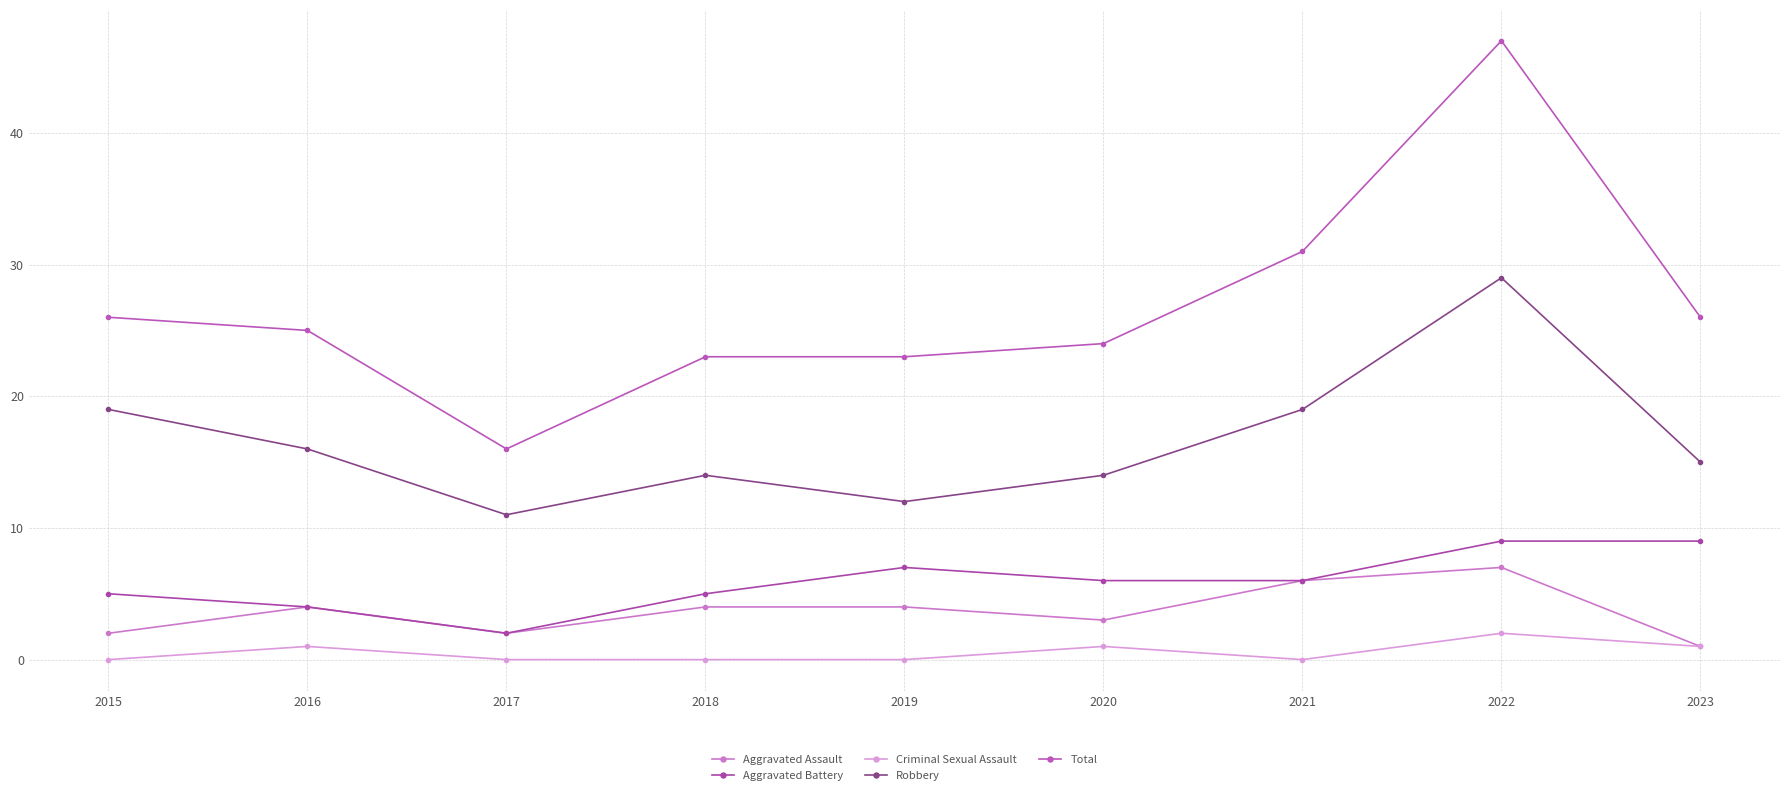

What is the sum of all Criminal Sexual Assault values?

5